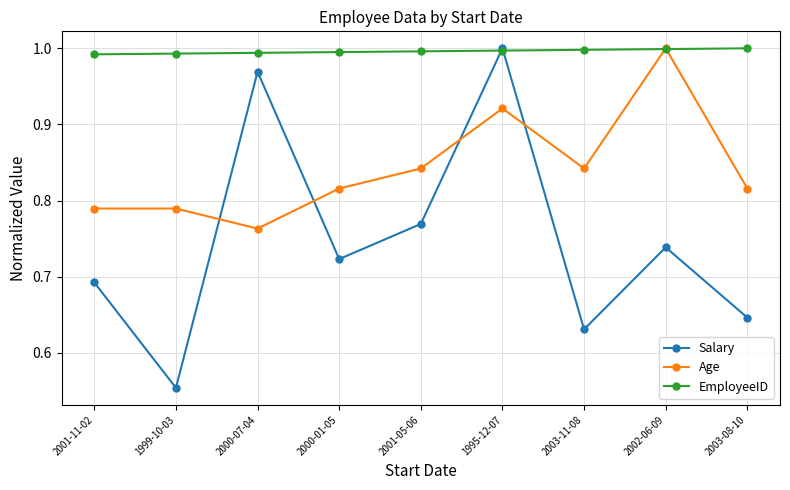

Which category has the lowest value across all series?

1999-10-03